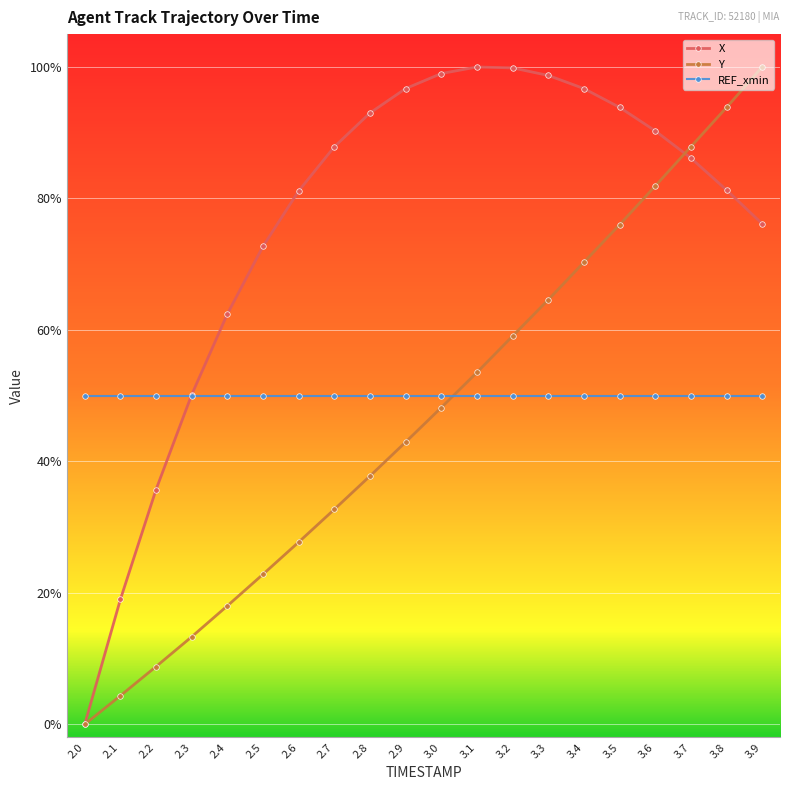

What is the value of the Y point at the 15th from the left?

0.7